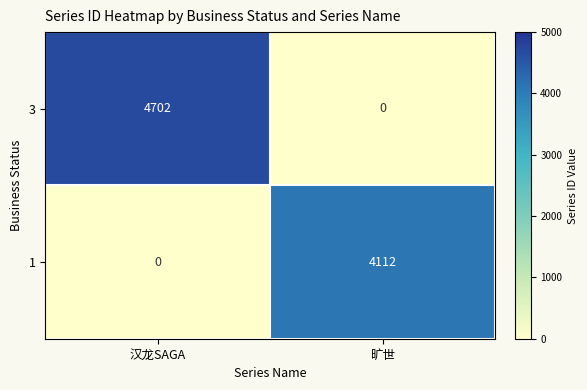

The 1 series shows 0 at 汉龙SAGA. True or false?

True